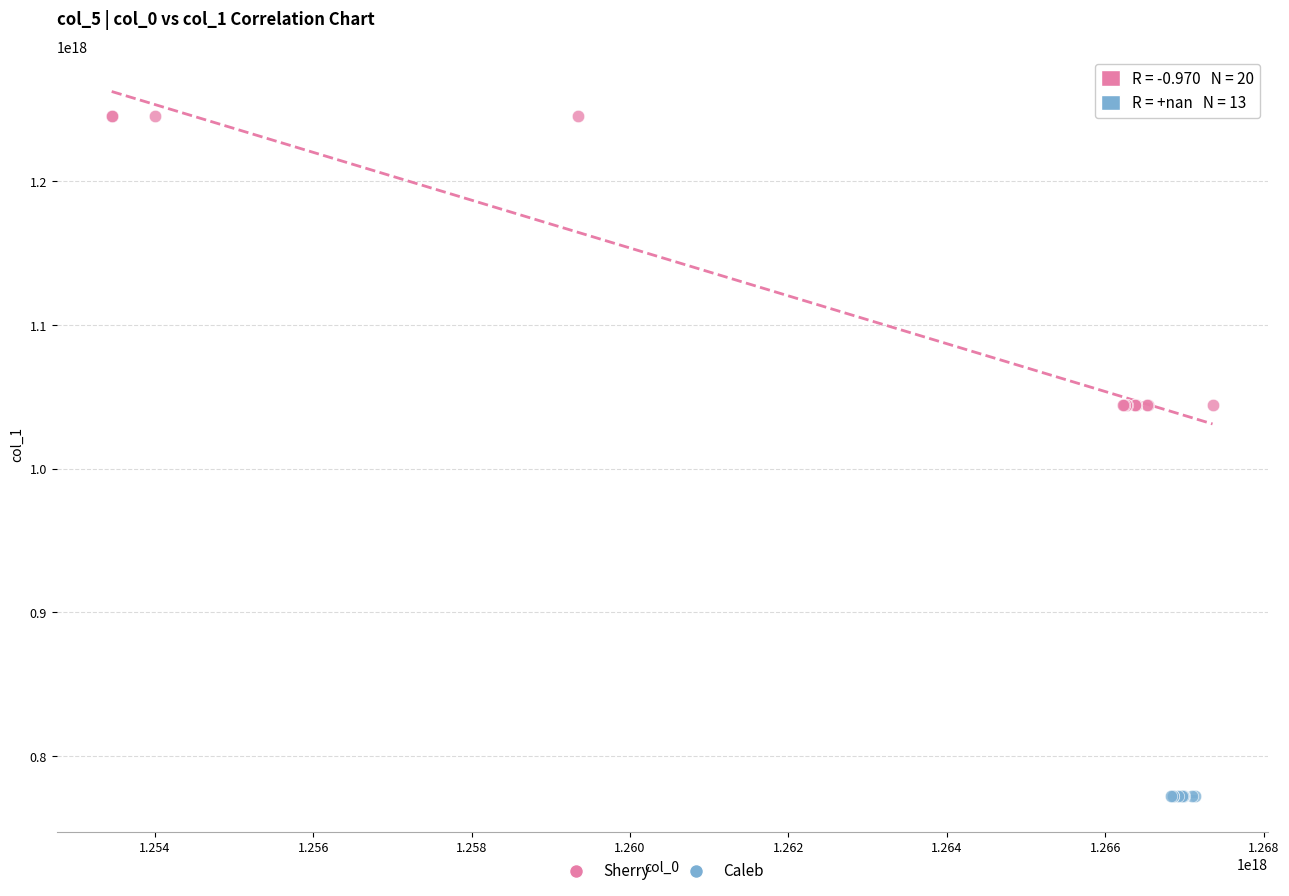

Which series reaches the maximum Y coordinate?

Sherry